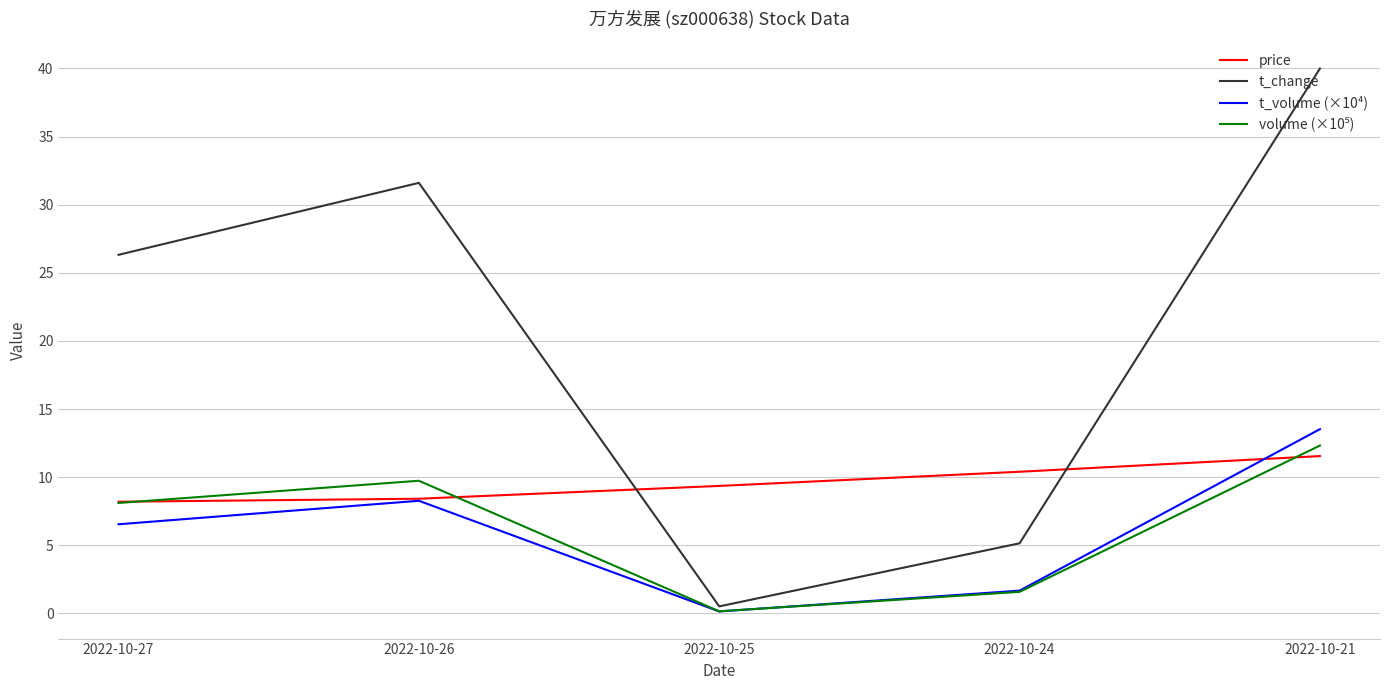

Where is t_volume (×10⁴) nearest to the value 6?

2022-10-27